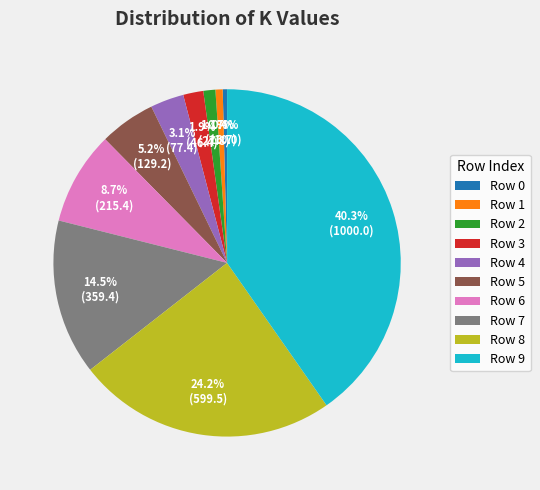

How many segments does this pie chart have?

10